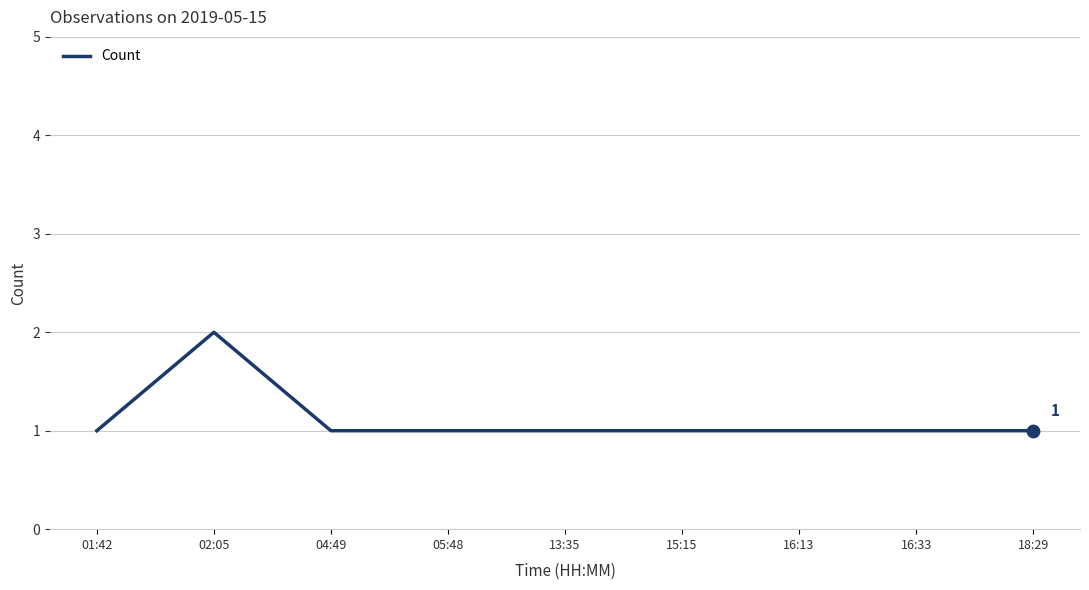

What is the ratio of the value at 04:49 to the value at 02:05?

0.5